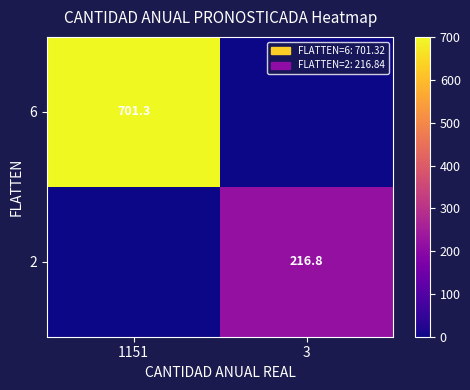

True or false: 6 has a value of 701.3 at 1151.

True